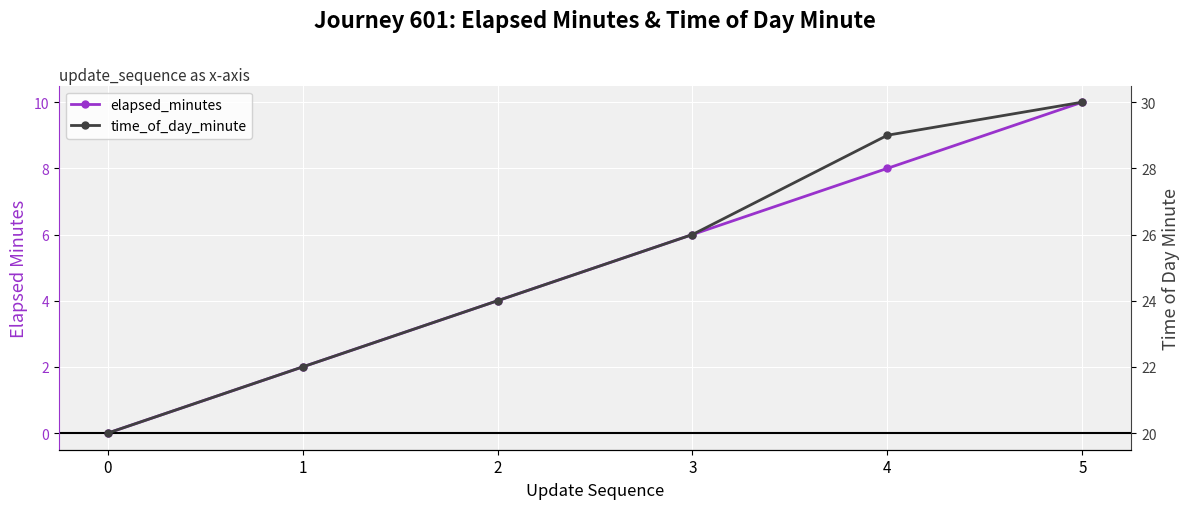

At 3, list the series in order from smallest to largest.

elapsed_minutes, time_of_day_minute